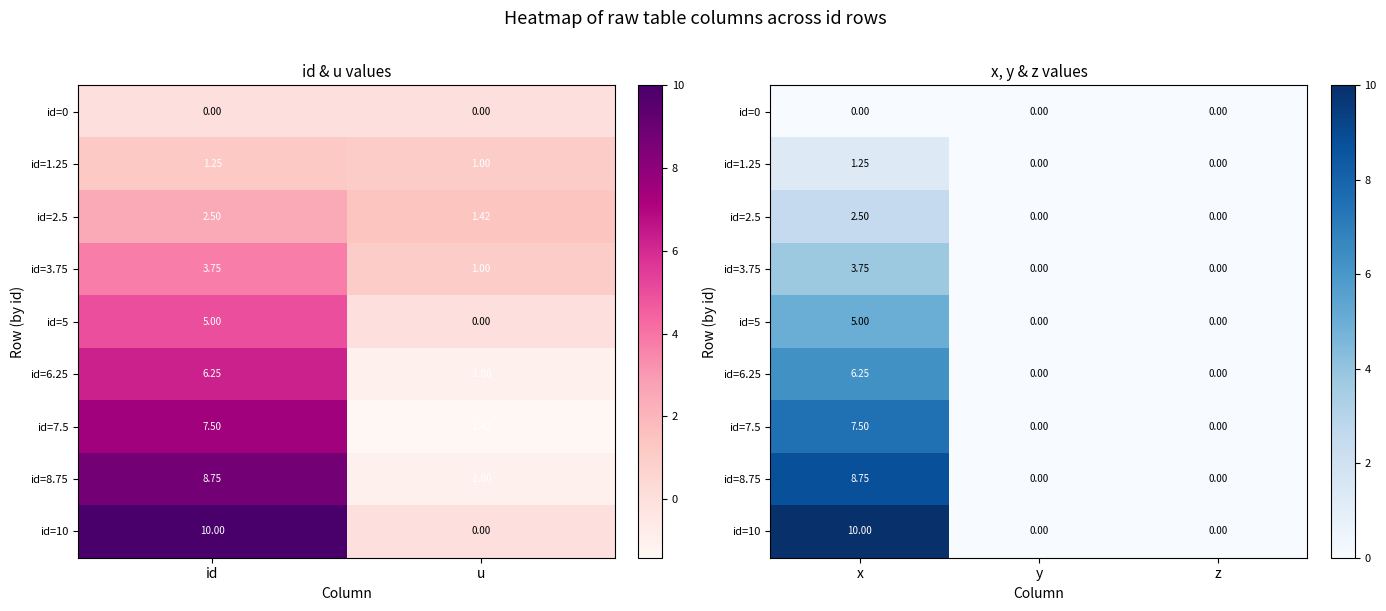

List the series in order of their peak value, highest first.

id=10, id=8.75, id=7.5, id=6.25, id=5, id=3.75, id=2.5, id=1.25, id=0